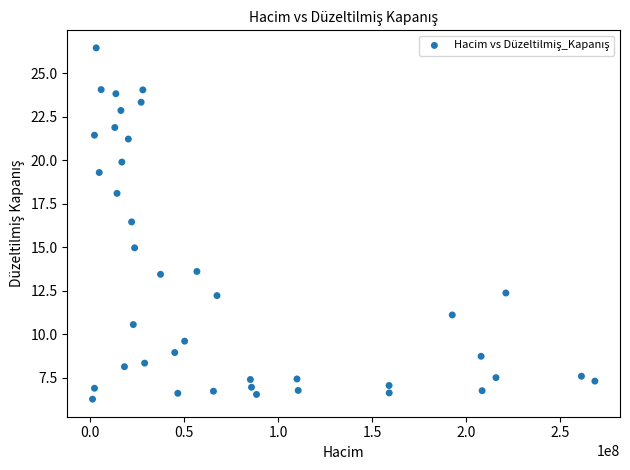

What Y value in the scatter plot is closest to 16?

16.5